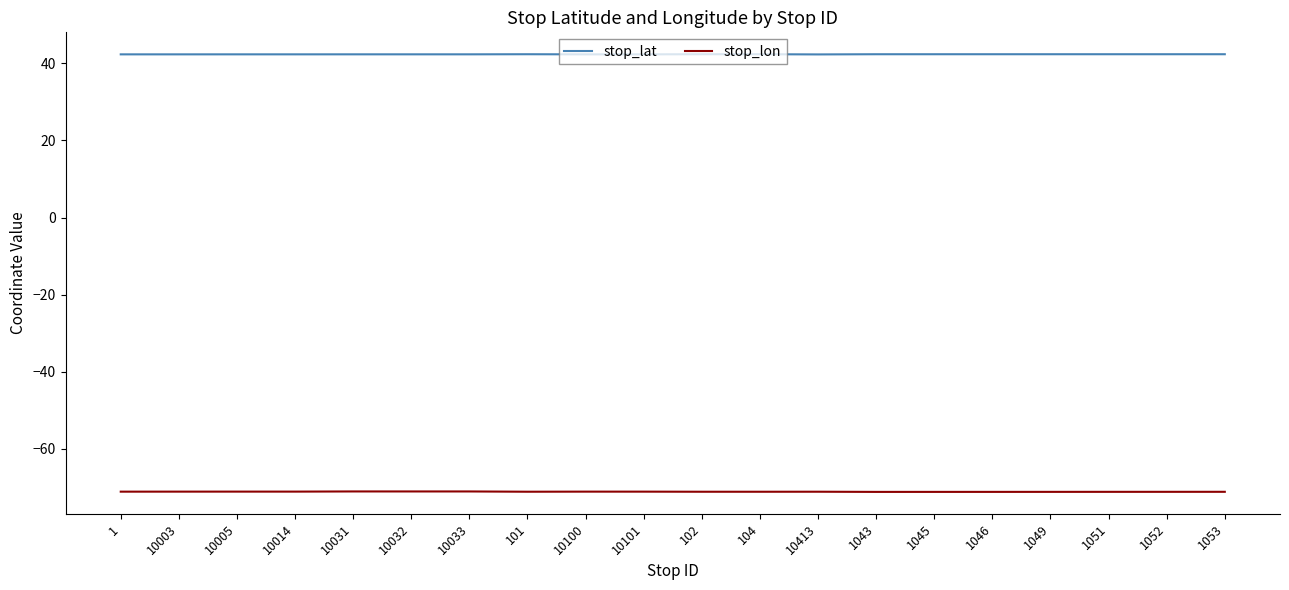

How many series are shown in this chart?

2